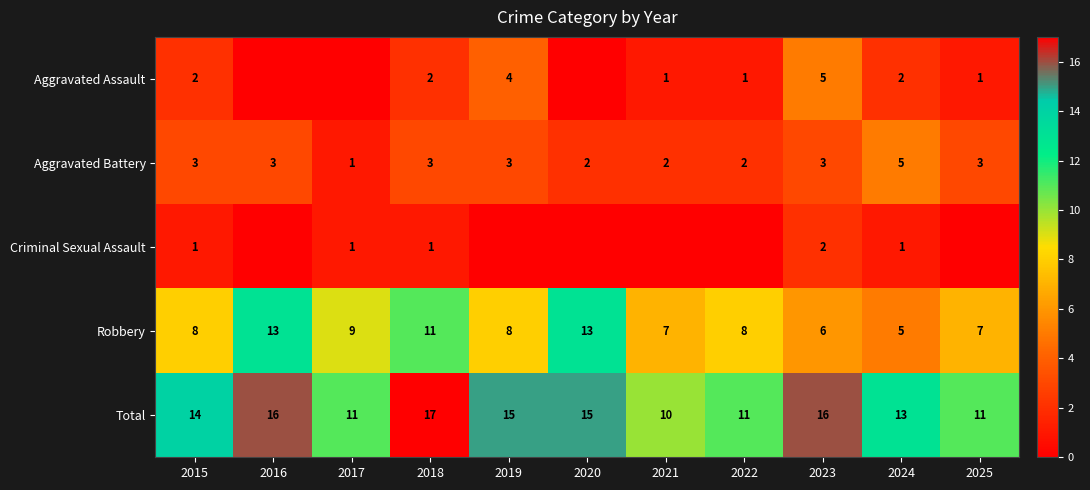

What is the greatest value displayed?

17